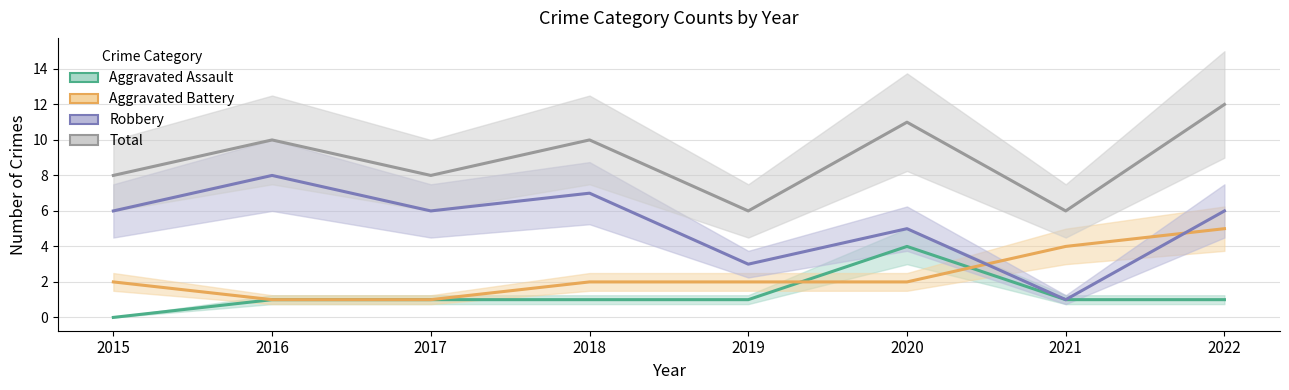

What is the sum of the Aggravated Assault values at 2021 and 2020?

5